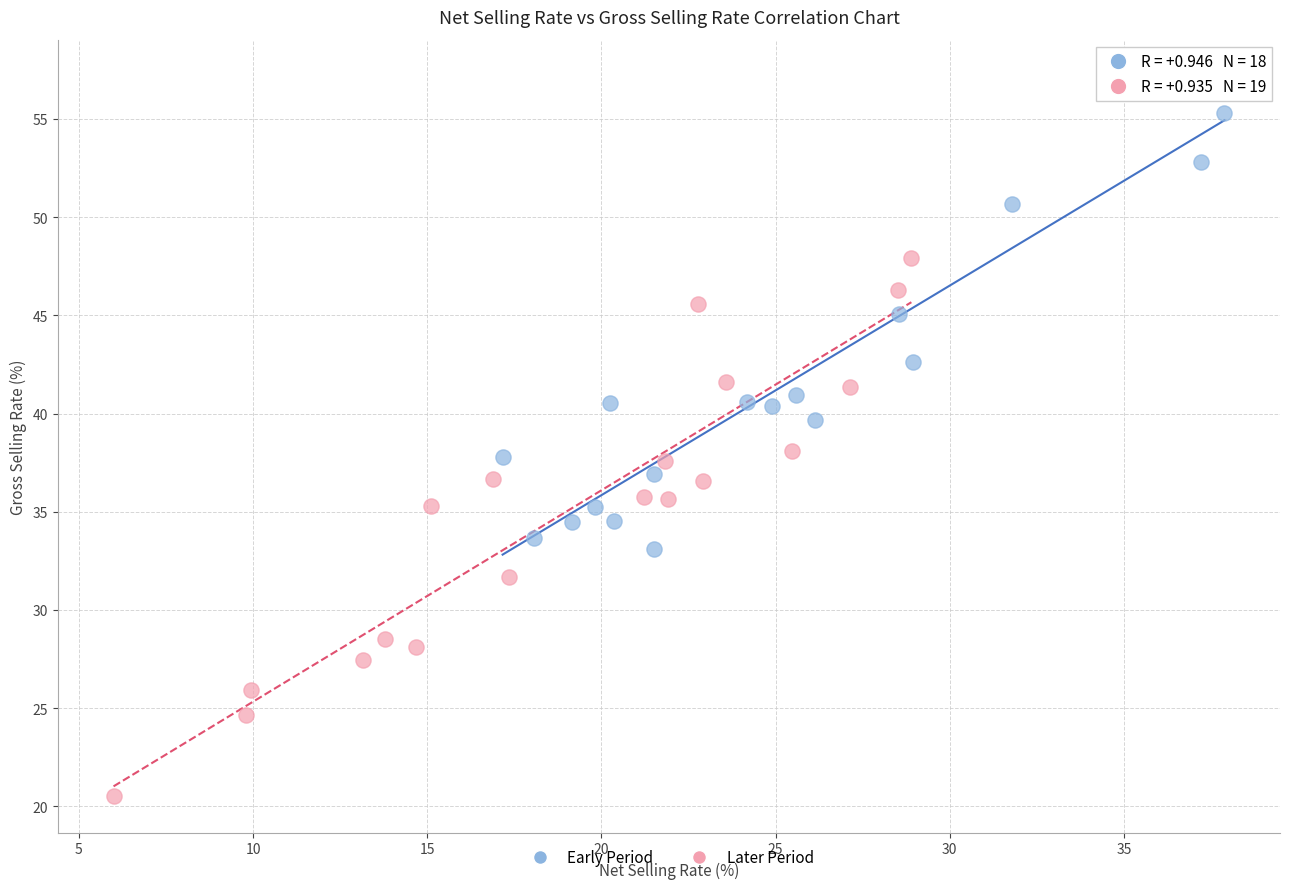

Which series contains the highest Y value?

Early Period